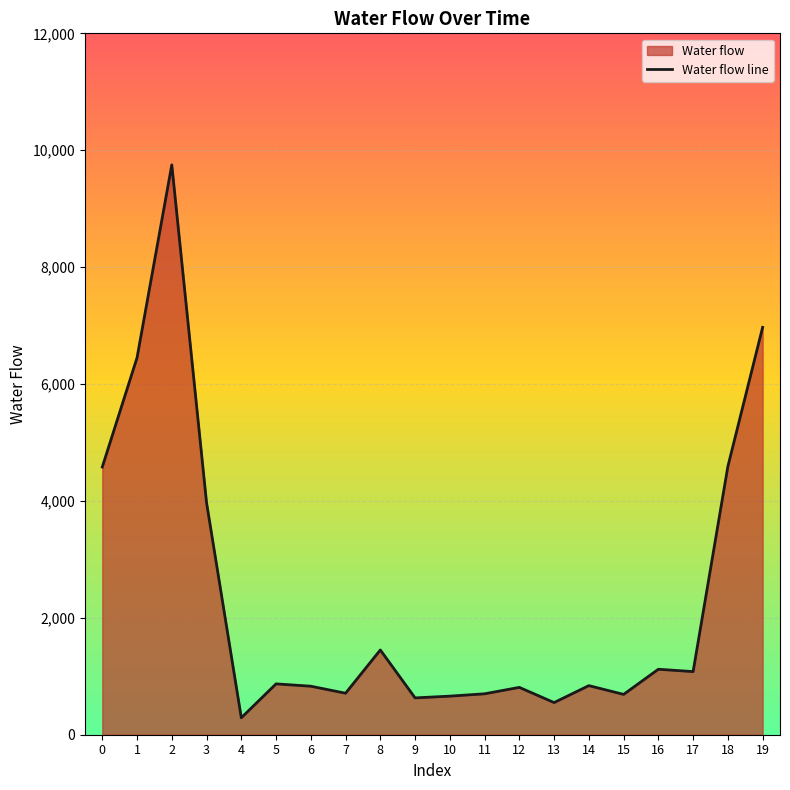

True or false: the data has more than 2 interior local peaks.

True